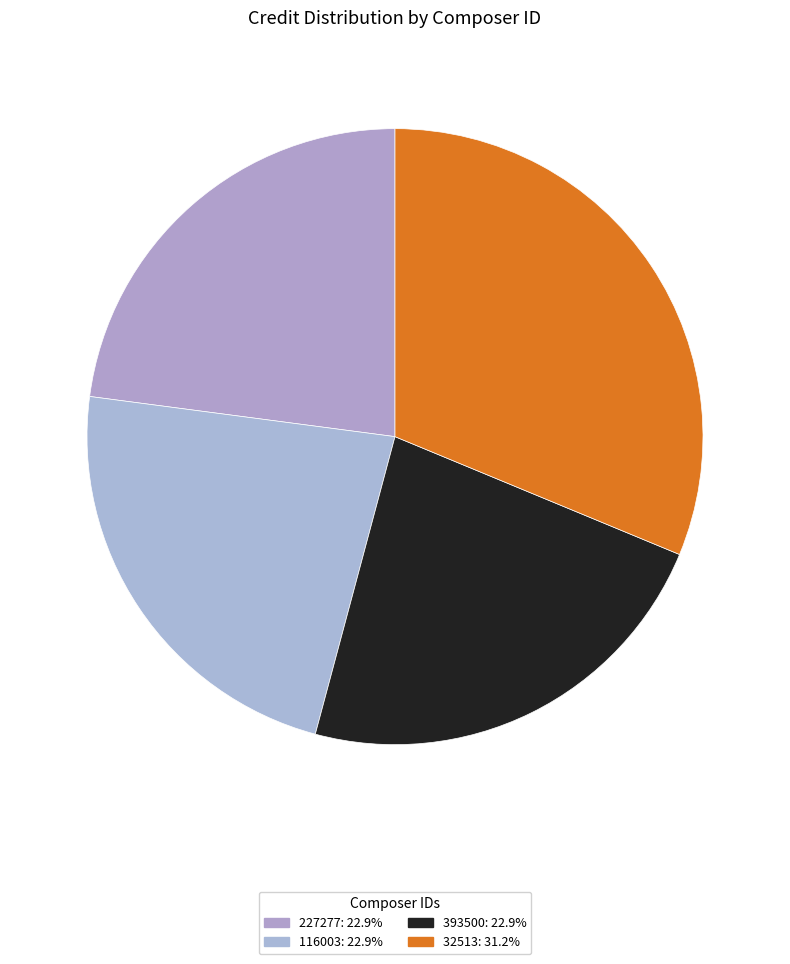

Does 116003 represent more than half of the total?

No